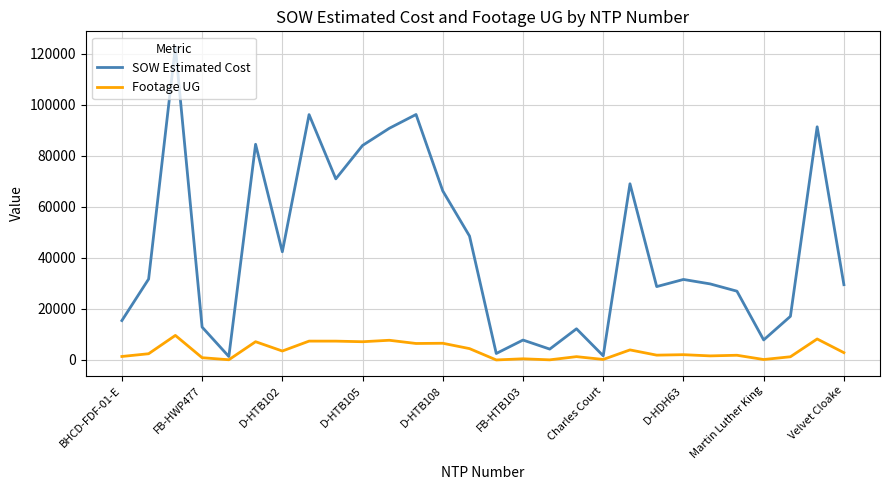

List the series in order of their overall mean, lowest first.

Footage UG, SOW Estimated Cost